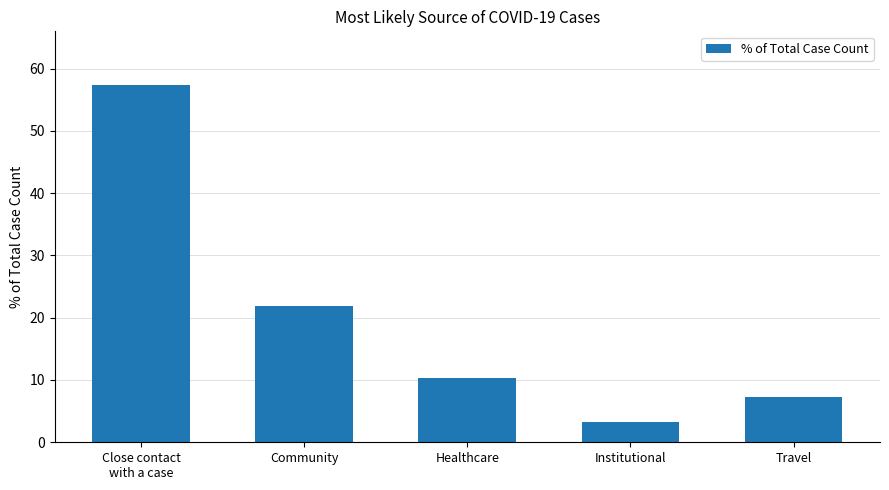

List the labels in order of value, largest first.

Close contact
with a case, Community, Healthcare, Travel, Institutional